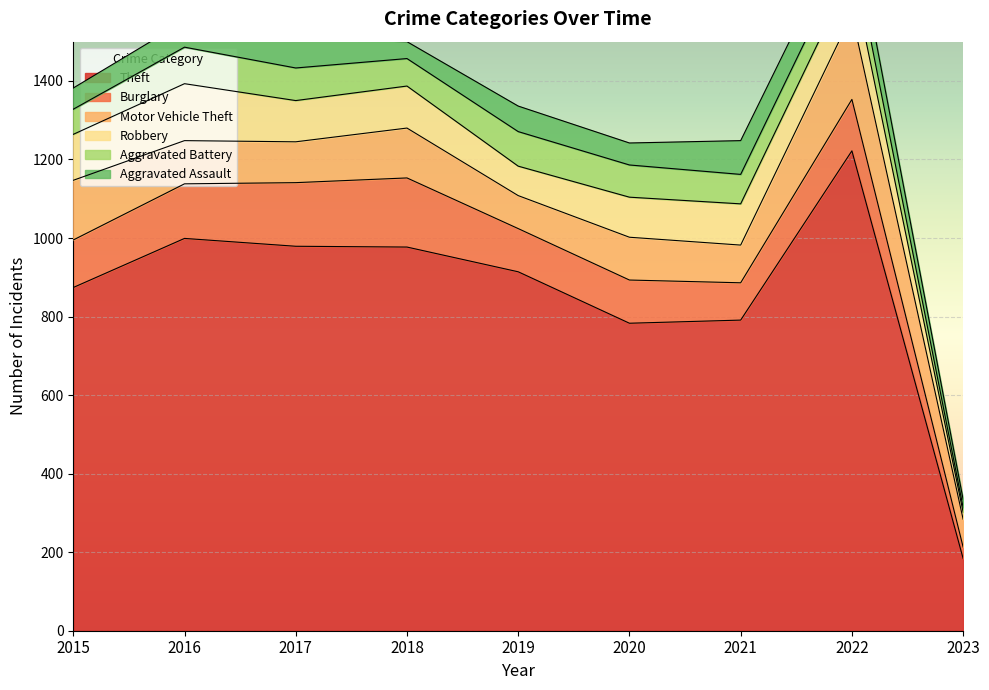

What is the difference between the Burglary values at 2019 and 2021?

15